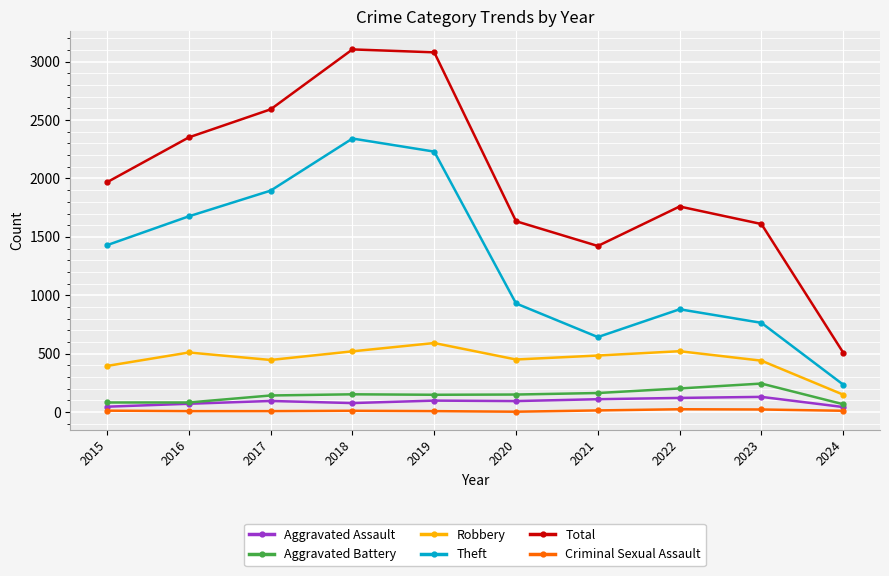

Does the chart have visible grid lines?

Yes